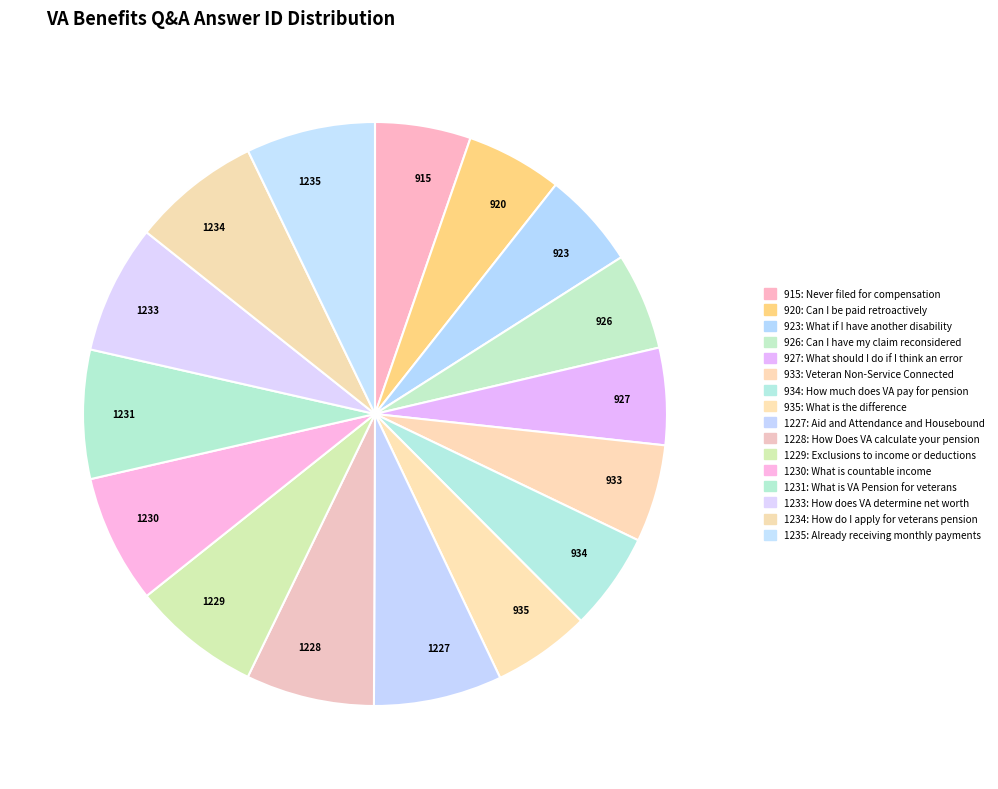

Do 1227 and 934 together represent more than half of the pie?

No